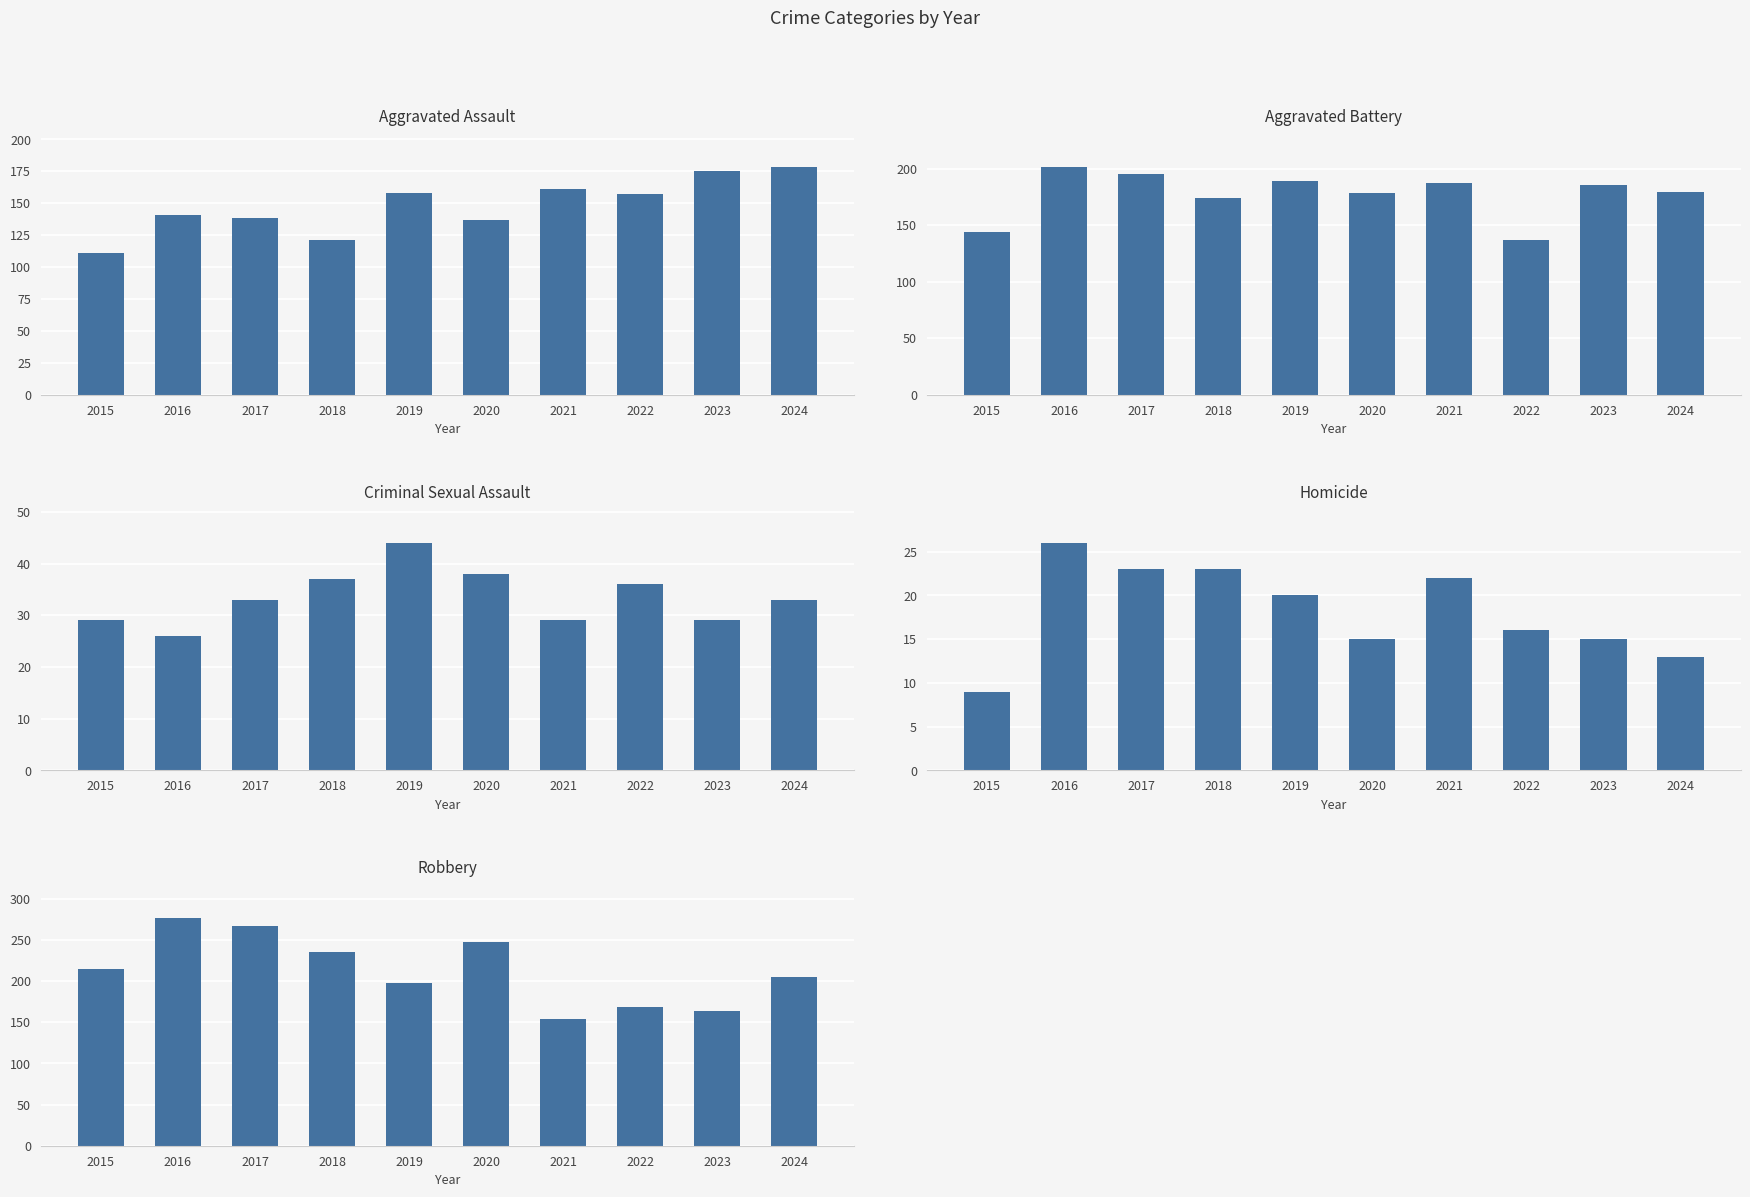

What is the difference between the maximum and minimum values in the Robbery series?

122